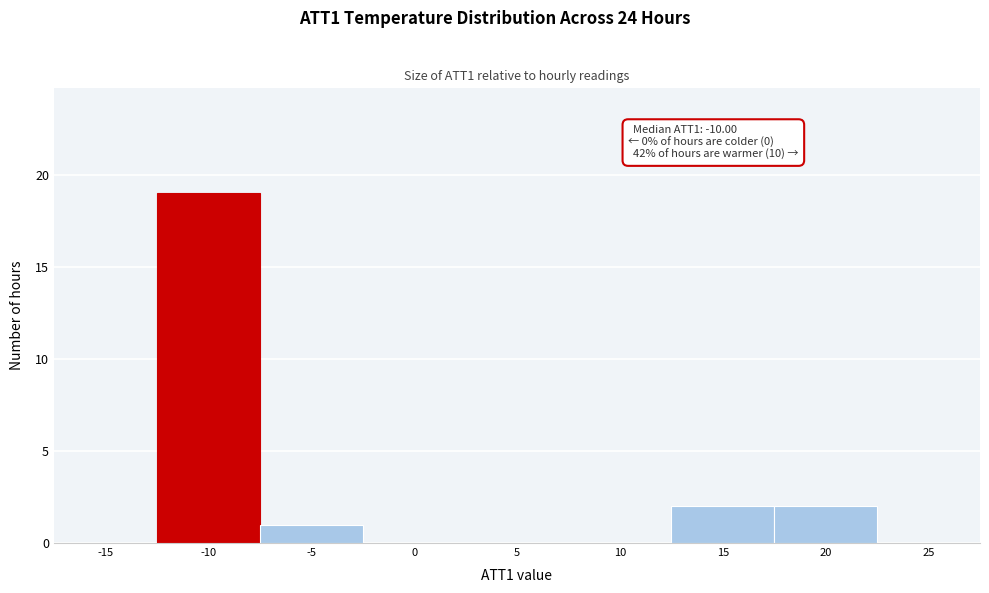

Reading right to left, extract all data points from this chart.

25=0	20=2	15=2	10=0	5=0	0=0	-5=1	-10=19	-15=0